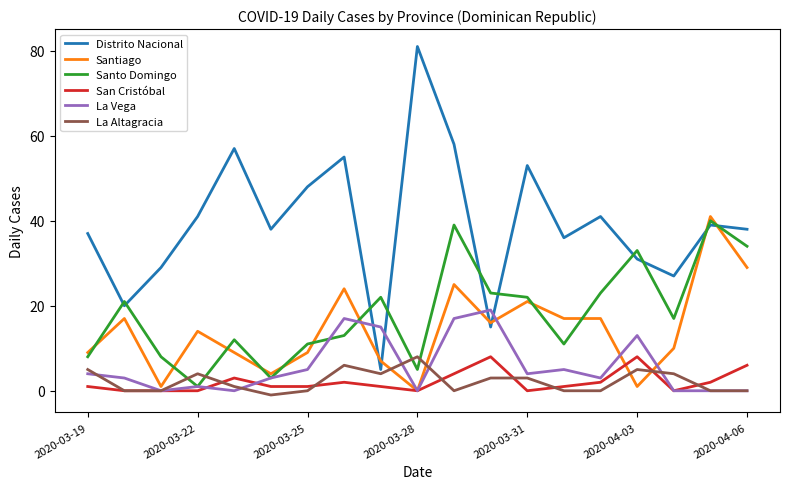

Does the chart have visible grid lines?

No